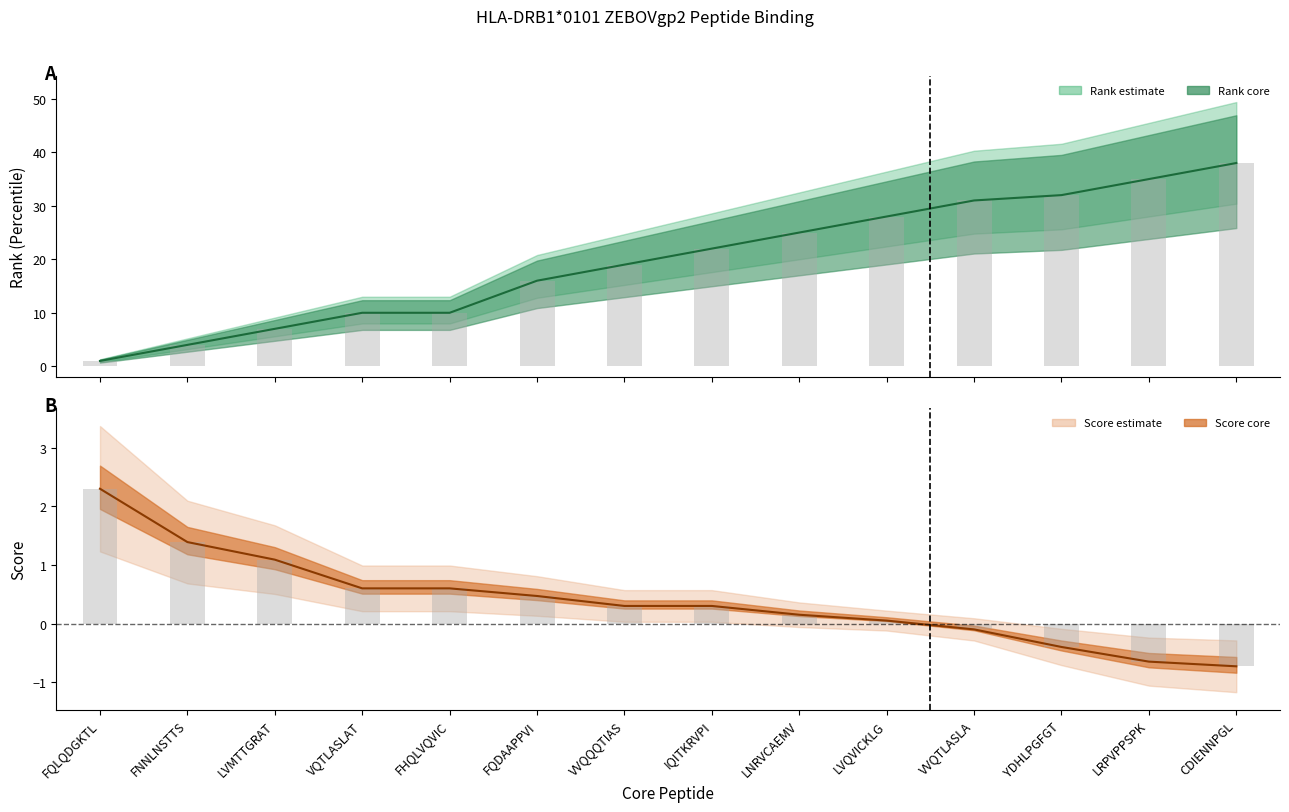

True or false: score bar has a value of 0.1 at IQITKRVPI.

False